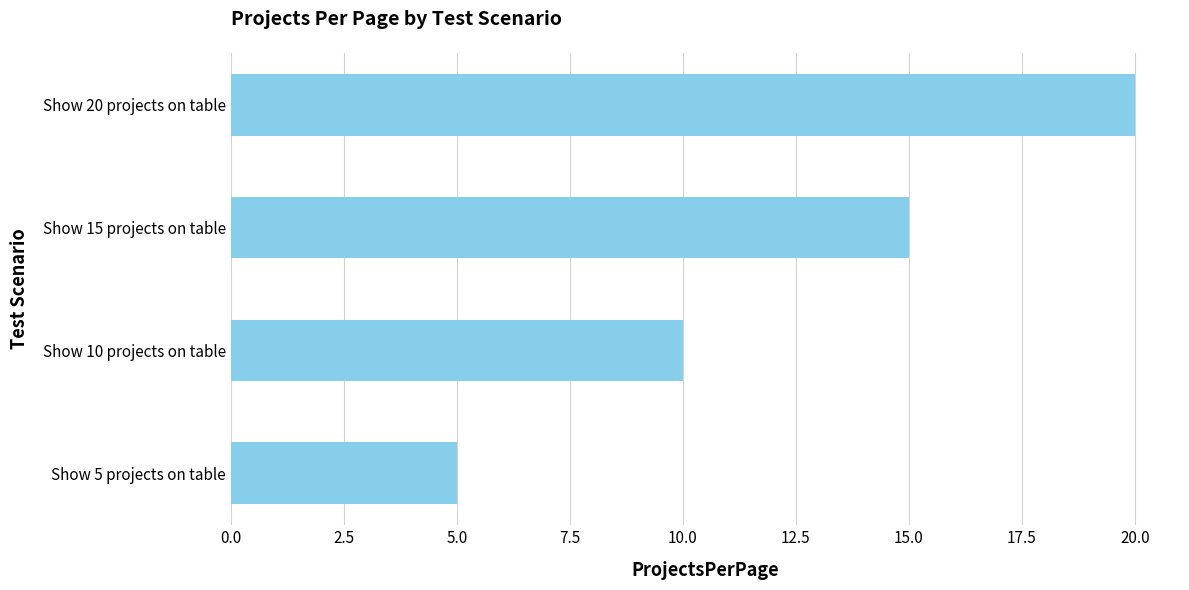

Which has a higher value, Show 15 projects on table or Show 10 projects on table?

Show 15 projects on table